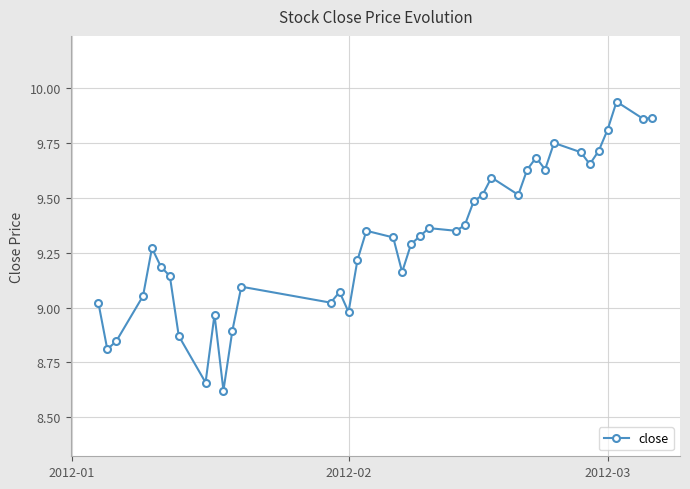

What is the difference between the maximum and minimum values?

1.3